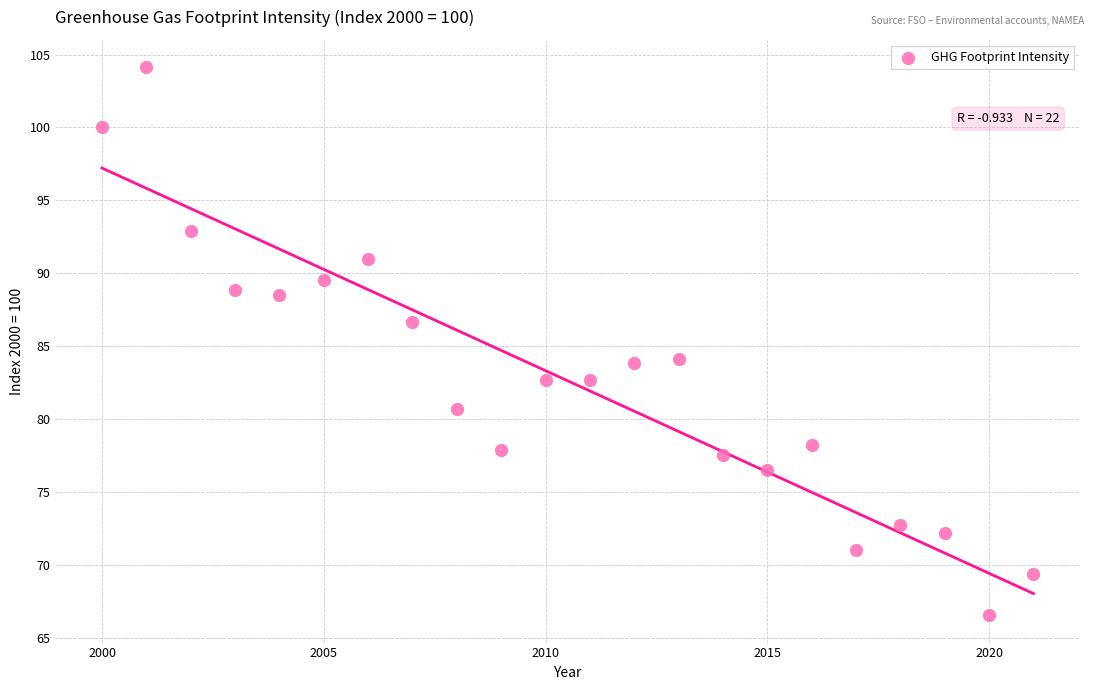

What is the range of Y values (max minus min)?

37.6